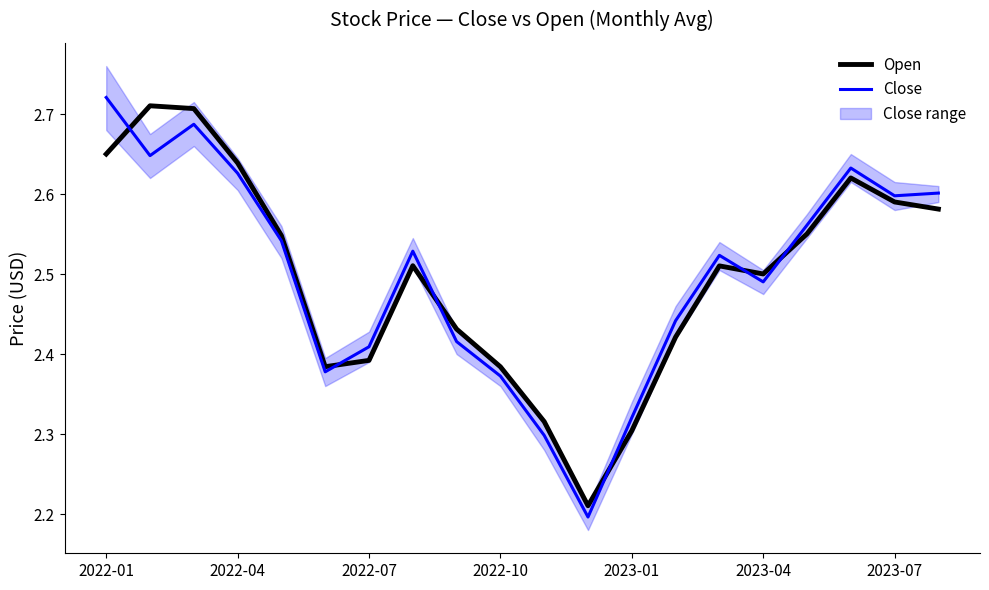

Where is Close nearest to the value 2?

11